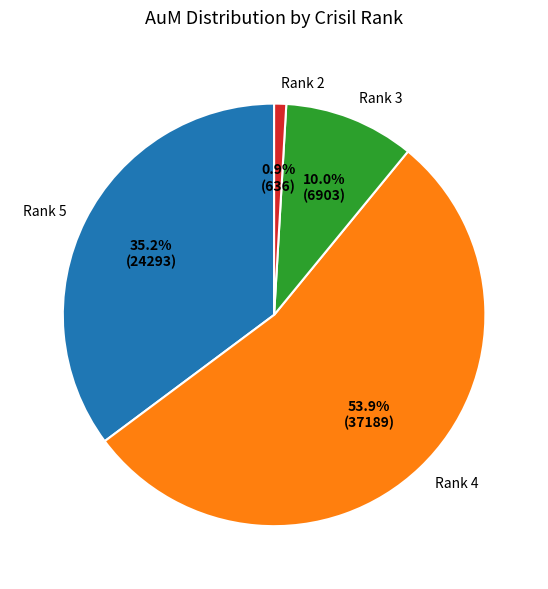

Between Rank 5 and Rank 4, which is larger?

Rank 4